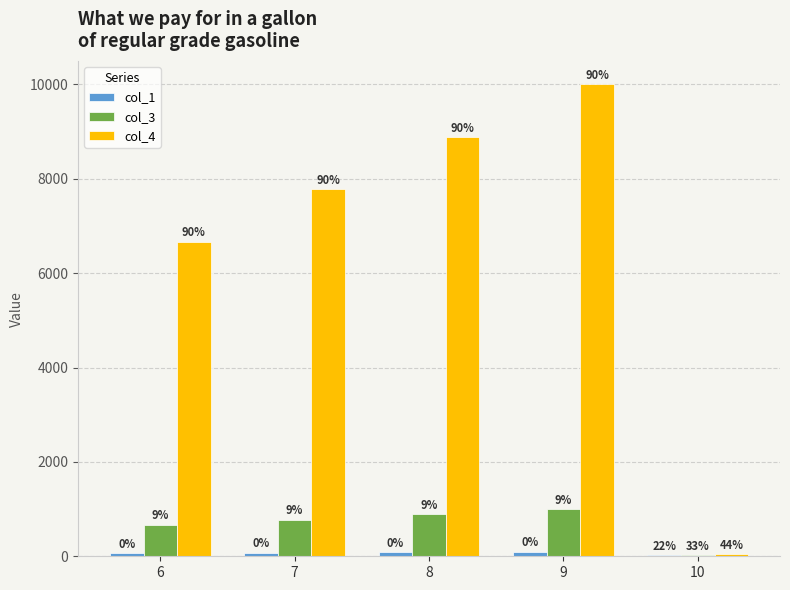

Reading right to left, extract all data points from this chart.

col_1: 20	99	88	77	66
col_3: 30	999	888	777	666
col_4: 40	9999	8888	7777	6666